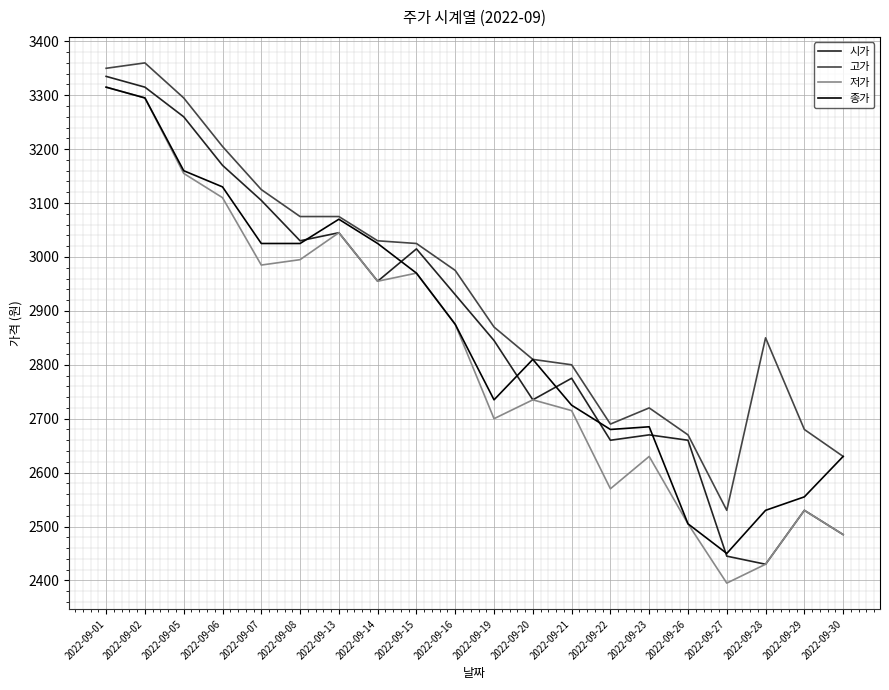

At 2022-09-23, list the series in order from smallest to largest.

저가, 시가, 종가, 고가